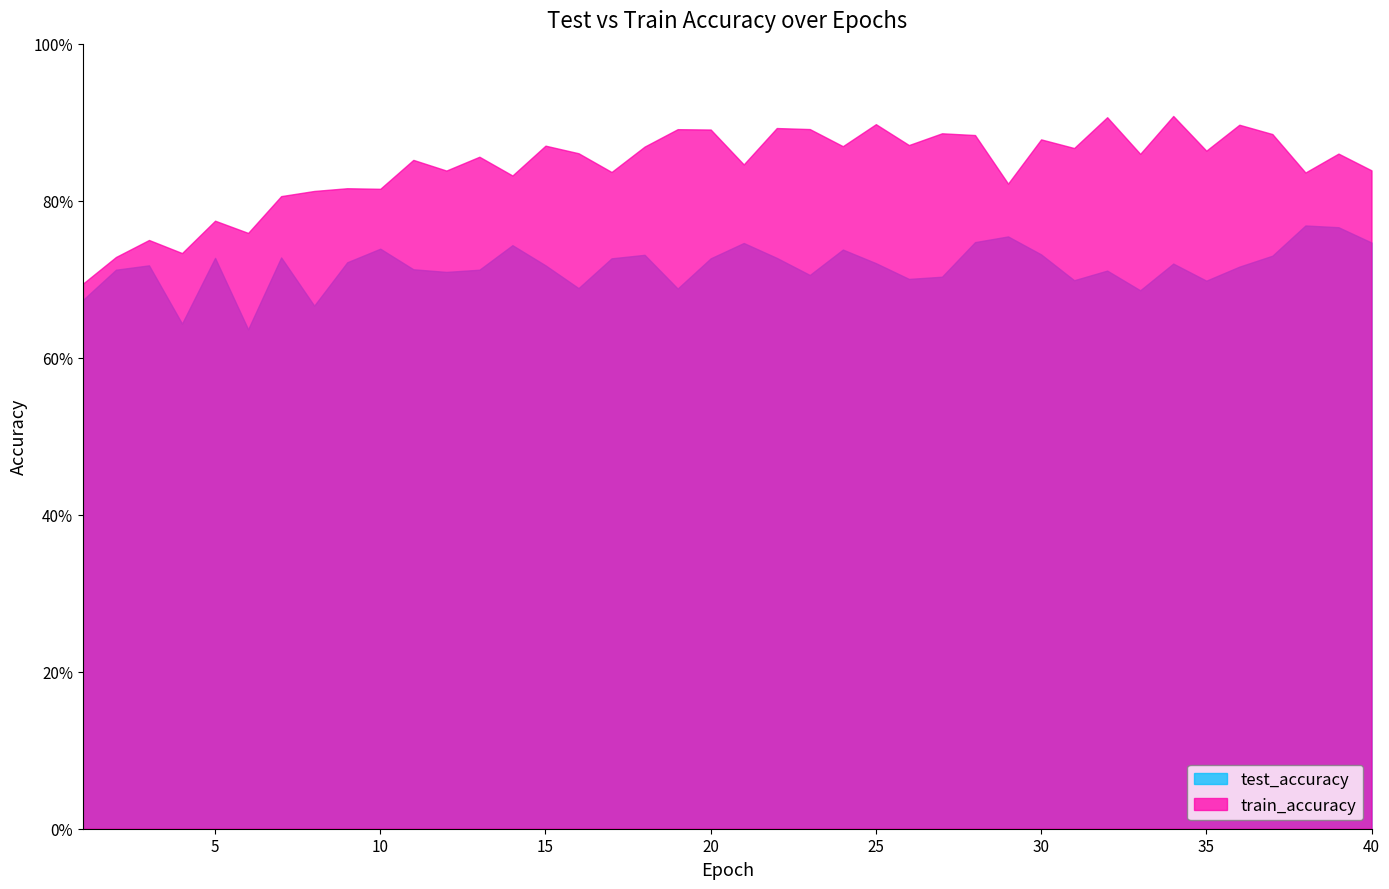

At which category is the sum across all series the highest?

28